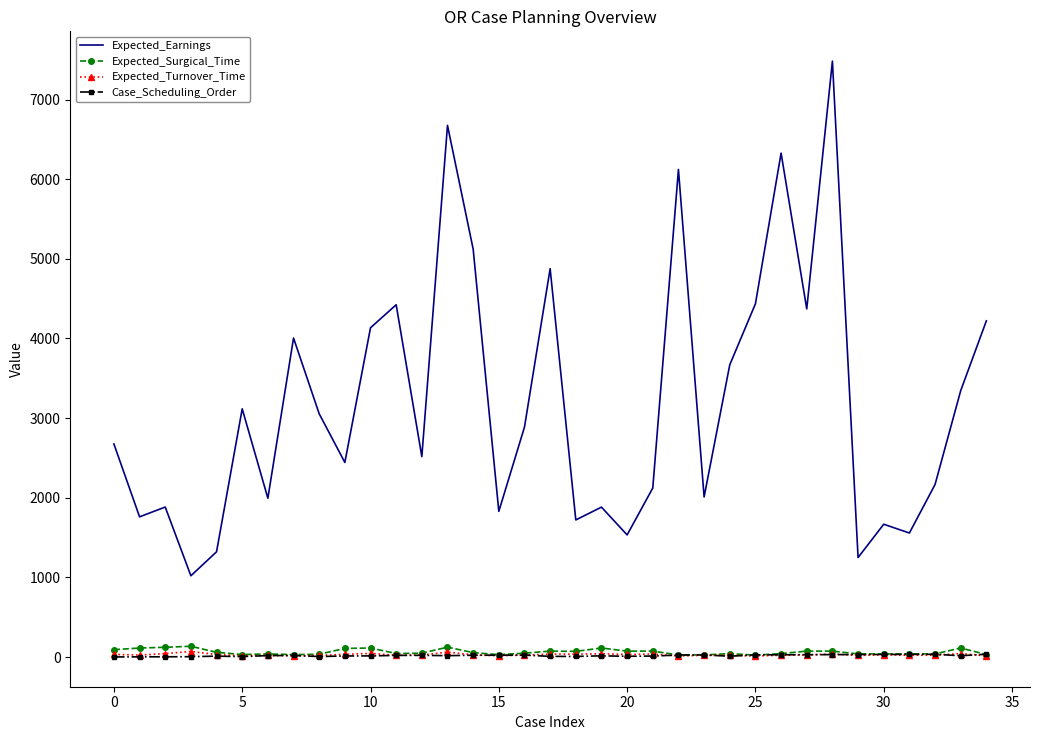

What is the lowest value of the Expected_Earnings series?

1020